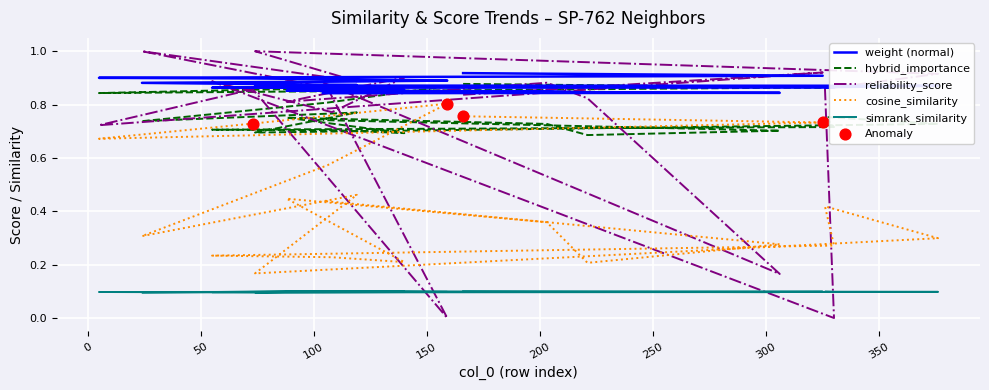

Which series reaches the maximum Y coordinate?

reliability_score